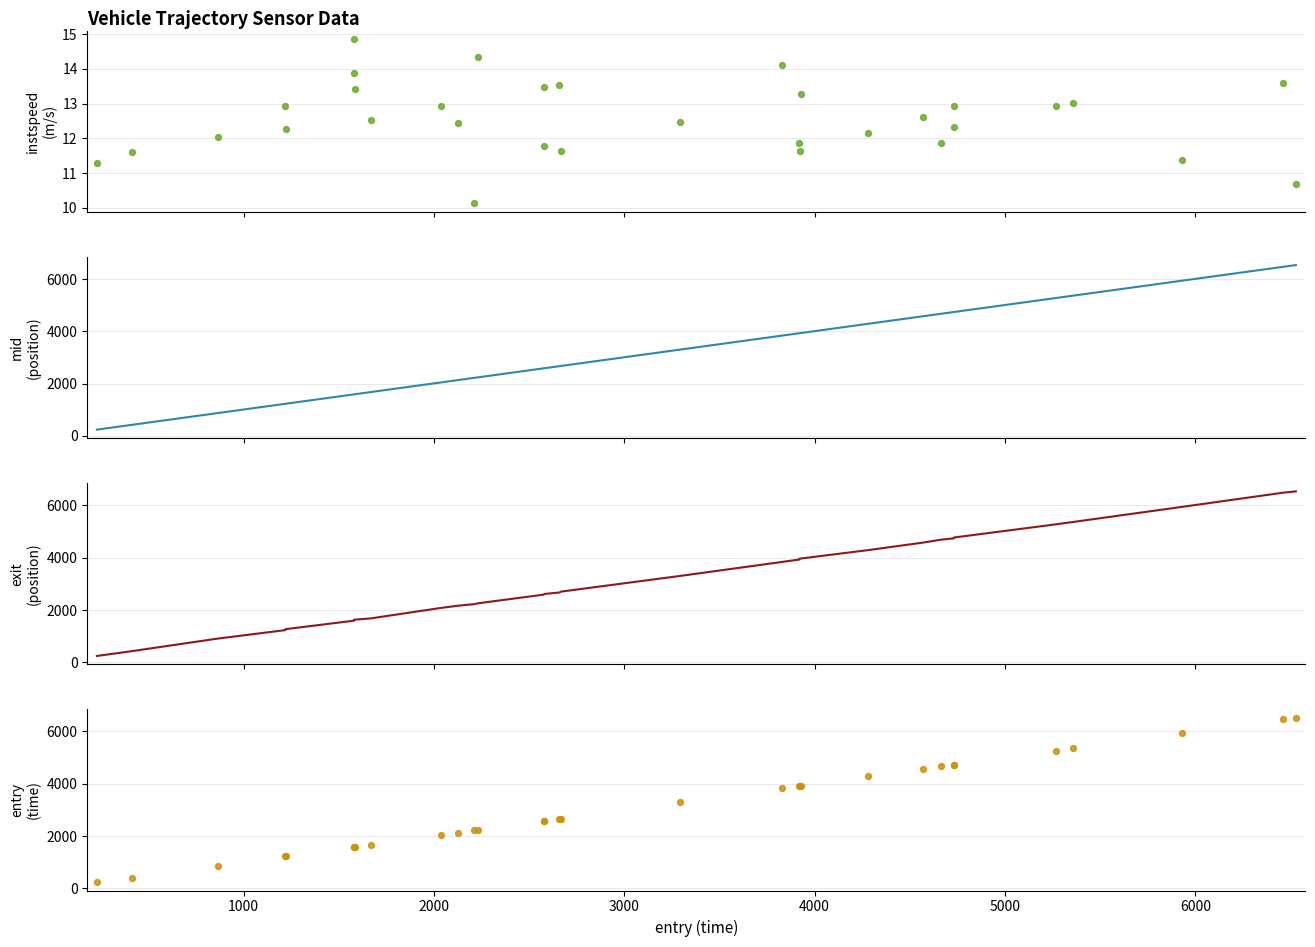

Which series contains the highest Y value?

exit